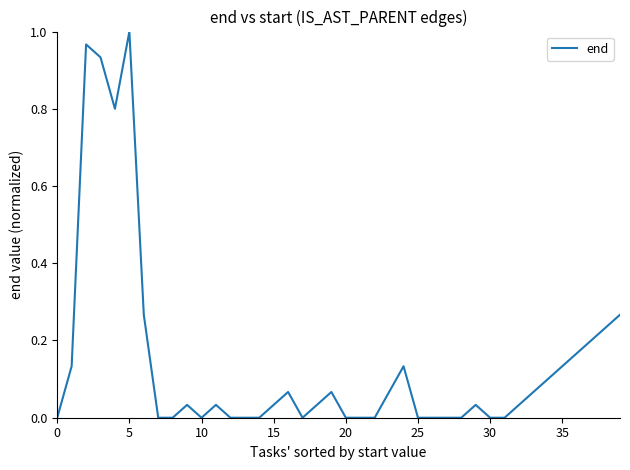

What is the label of the 36th point from the left?

35